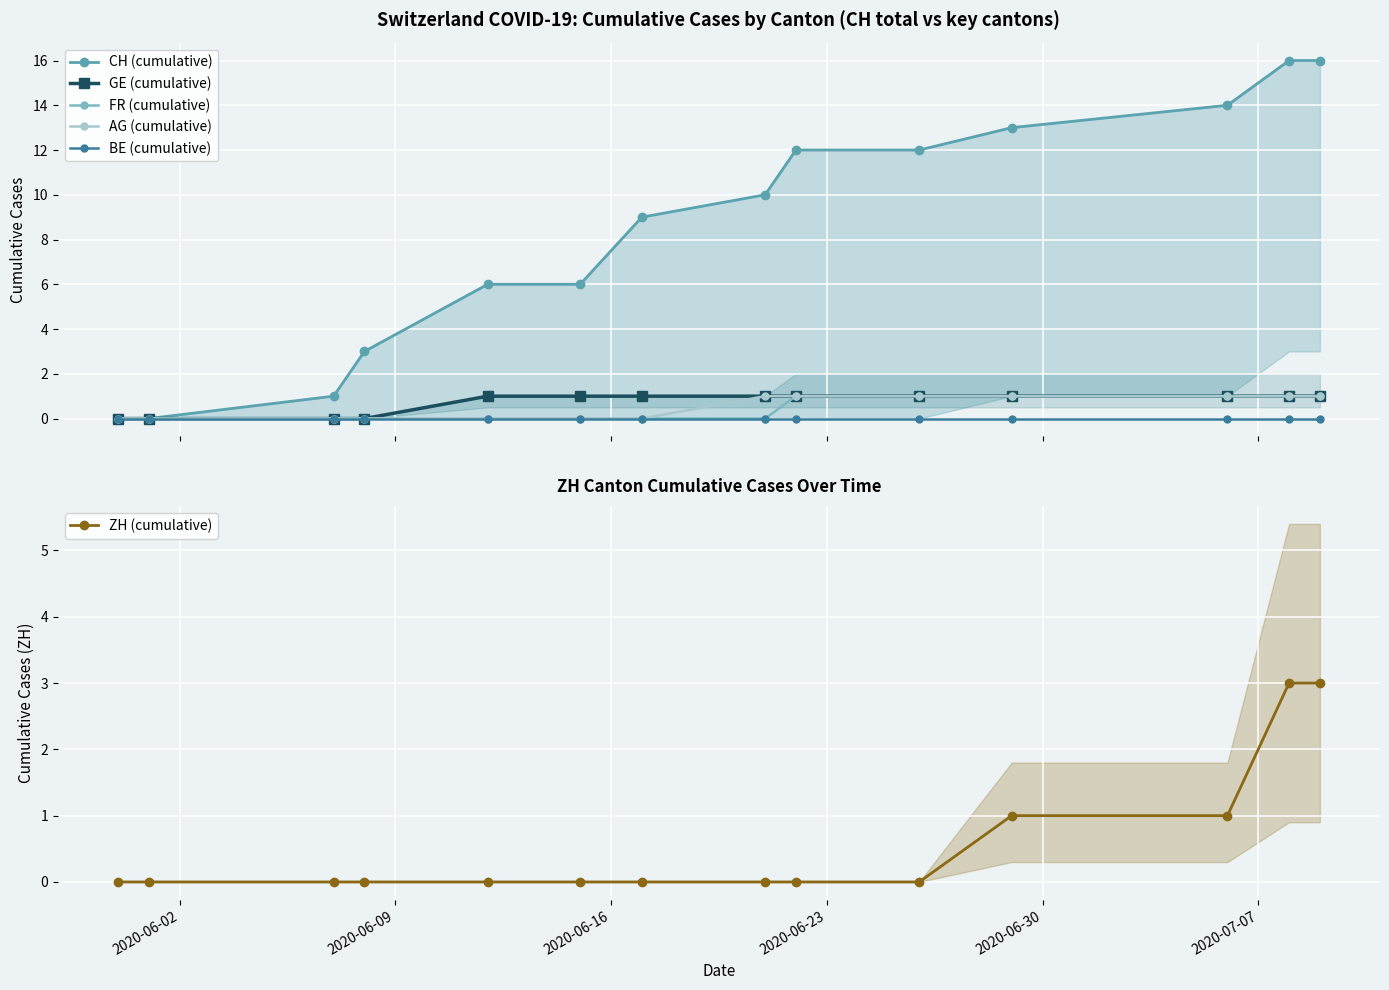

Reading left to right, what are all the values shown in this chart?

CH (cumulative): 0	0	1	3	6	6	9	10	12	12	13	14	16	16
GE (cumulative): 0	0	0	0	1	1	1	1	1	1	1	1	1	1
FR (cumulative): 0	0	0	0	0	0	0	0	1	1	1	1	1	1
AG (cumulative): 0	0	0	0	0	0	0	1	1	1	1	1	1	1
BE (cumulative): 0	0	0	0	0	0	0	0	0	0	0	0	0	0
ZH (cumulative): 0	0	0	0	0	0	0	0	0	0	1	1	3	3